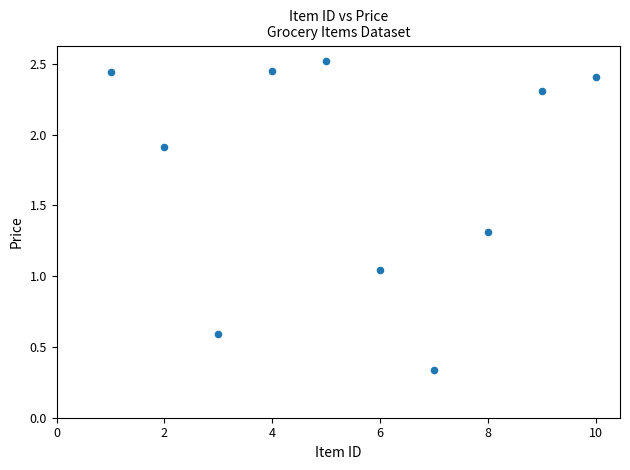

What is the range of X values (max minus min)?

9.0